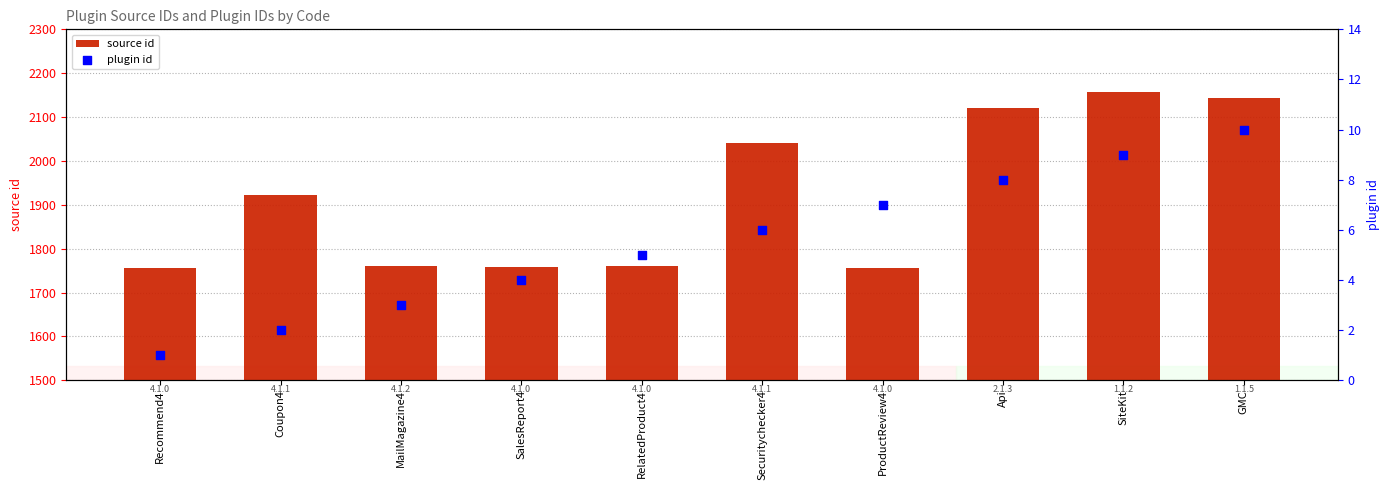

Which series has the largest total across all categories?

source id